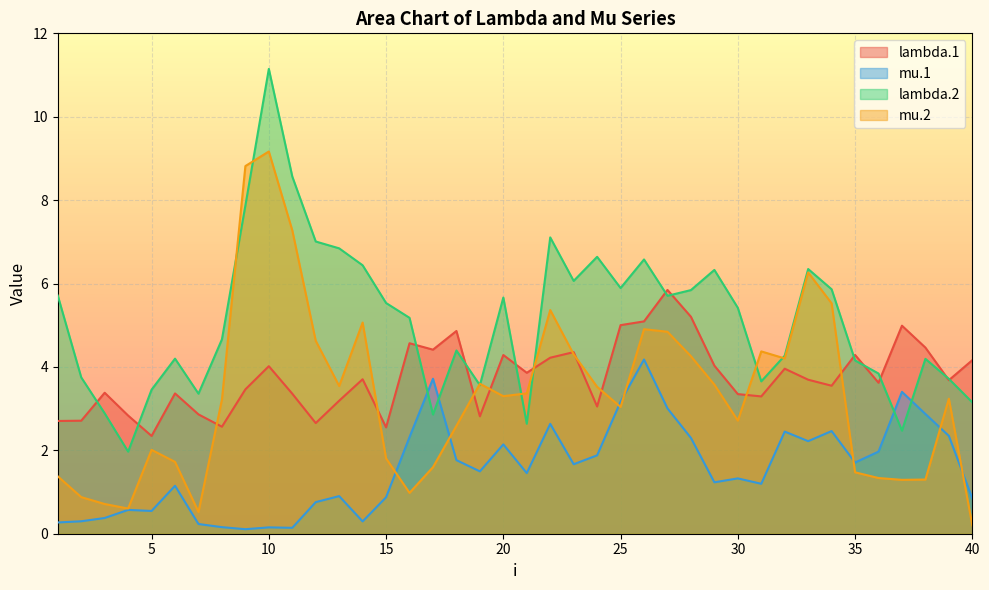

Which series changed the most between 26 and 29?

mu.1